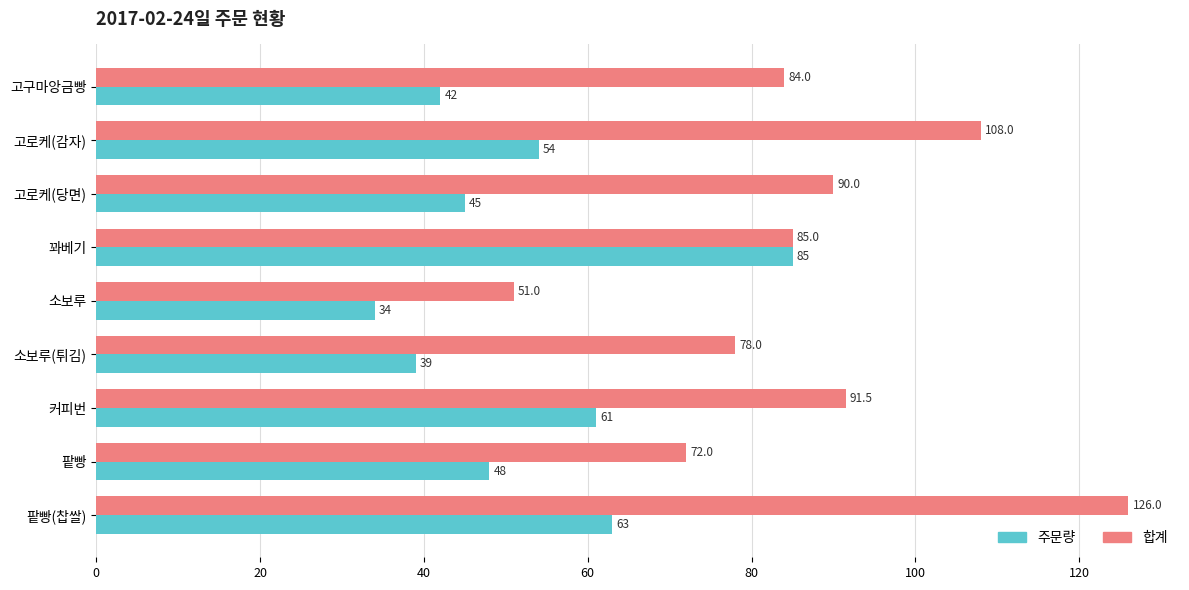

The 합계 series shows 34.3 at 팥빵(찹쌀). True or false?

False